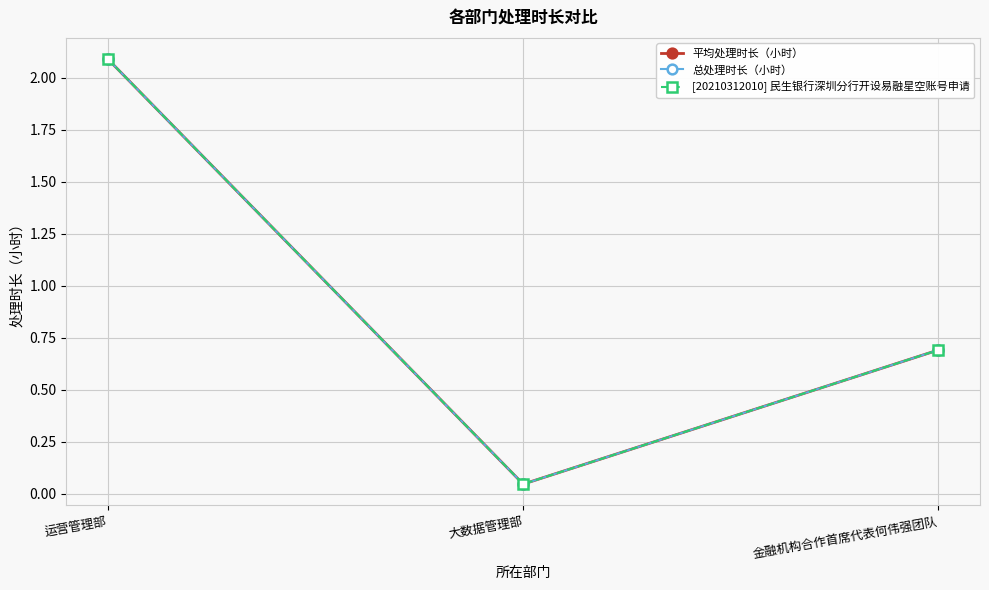

The [20210312010] 民生银行深圳分行开设易融星空账号申请 series shows 0.0 at 大数据管理部. True or false?

True